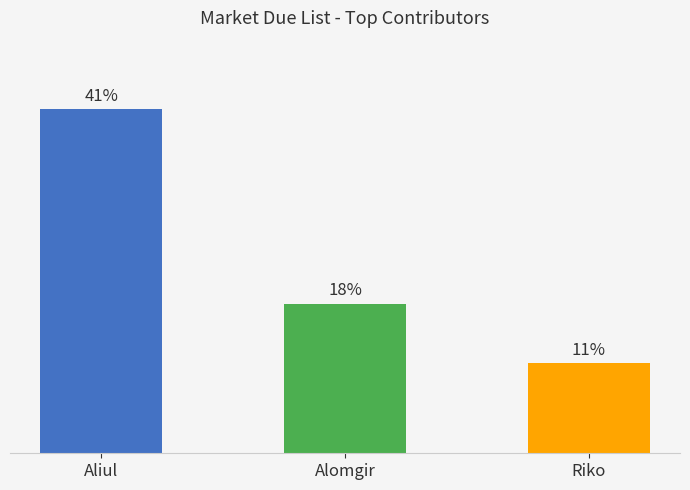

Are the bars horizontal?

No